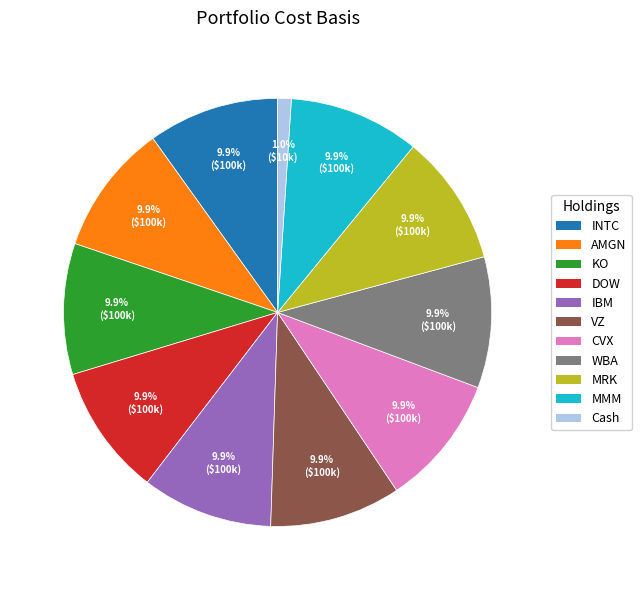

Does any single category account for the majority?

No